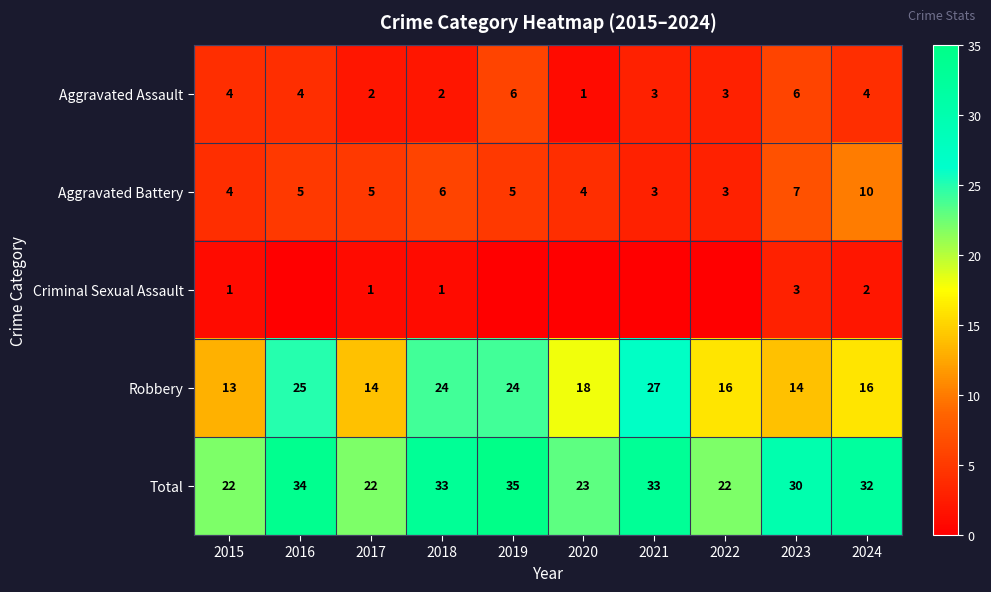

What is the average value of the Aggravated Battery series?

5